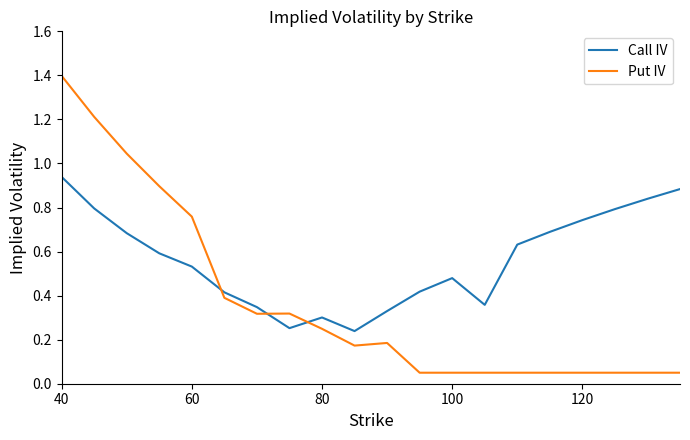

How many interior local peaks does the Call IV series have?

2